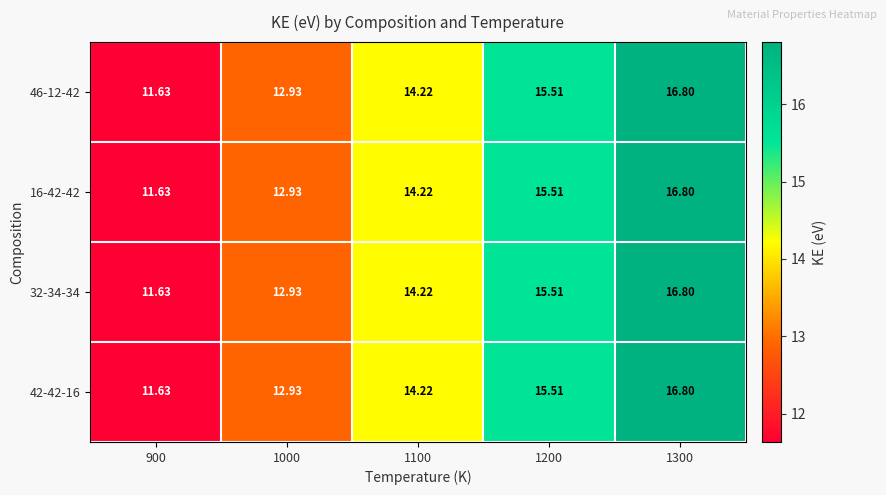

Is the value of 32-34-34 at 1100 greater than the value of 42-42-16 at 1000?

Yes